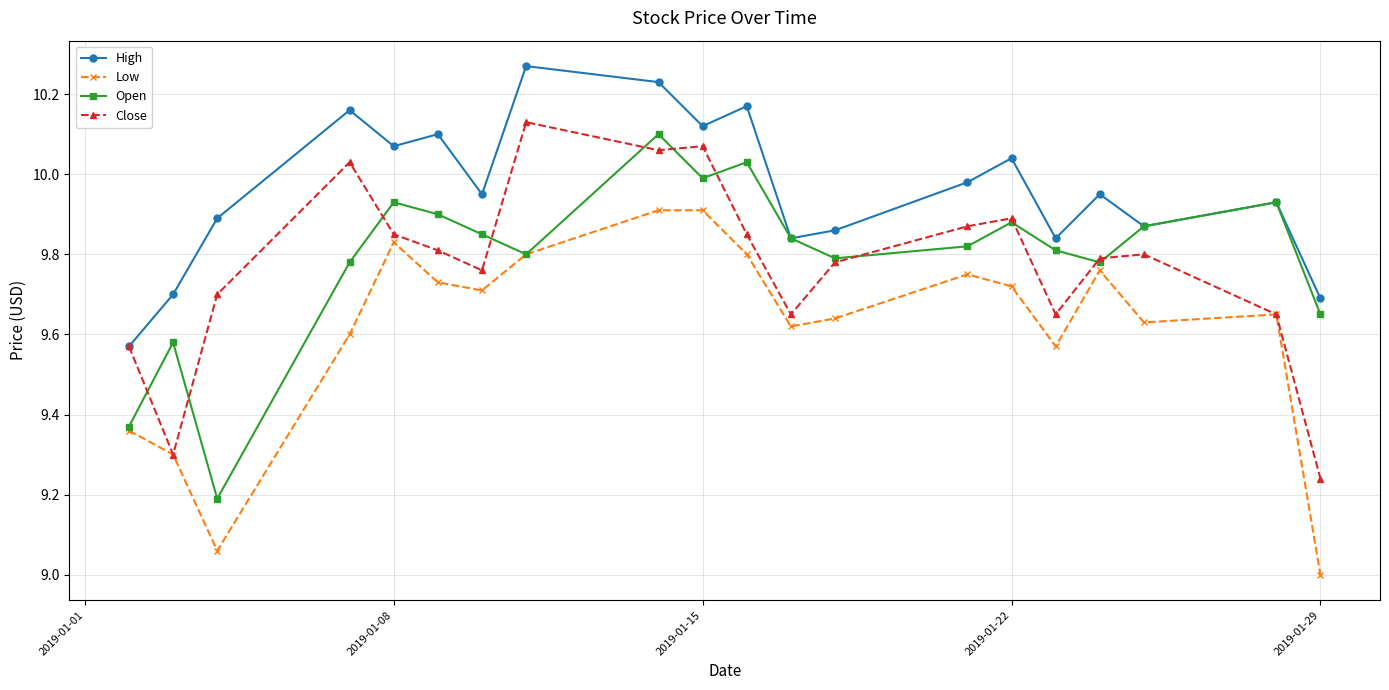

True or false: Close has more than 2 points higher than both neighbors.

True